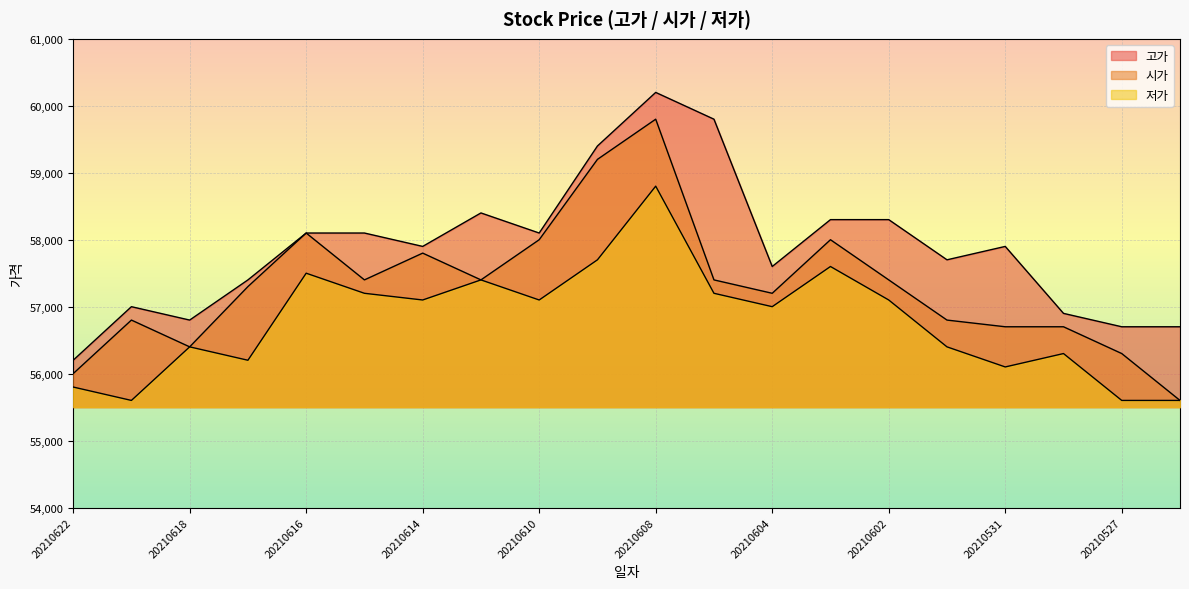

What is the difference between the highest and lowest values at 20210615?

900